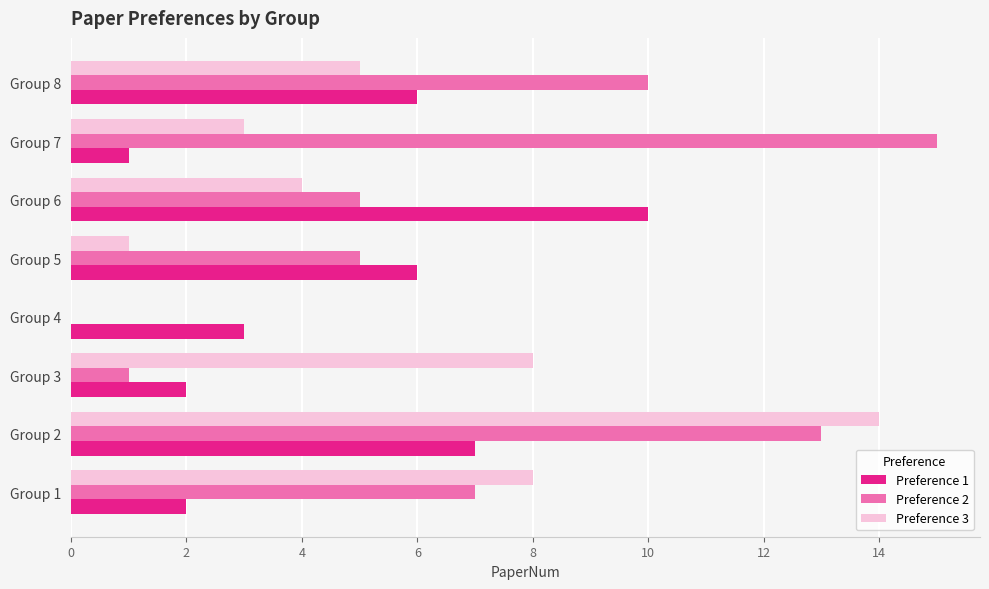

What are all the series names shown in the legend?

Preference 1, Preference 2, Preference 3